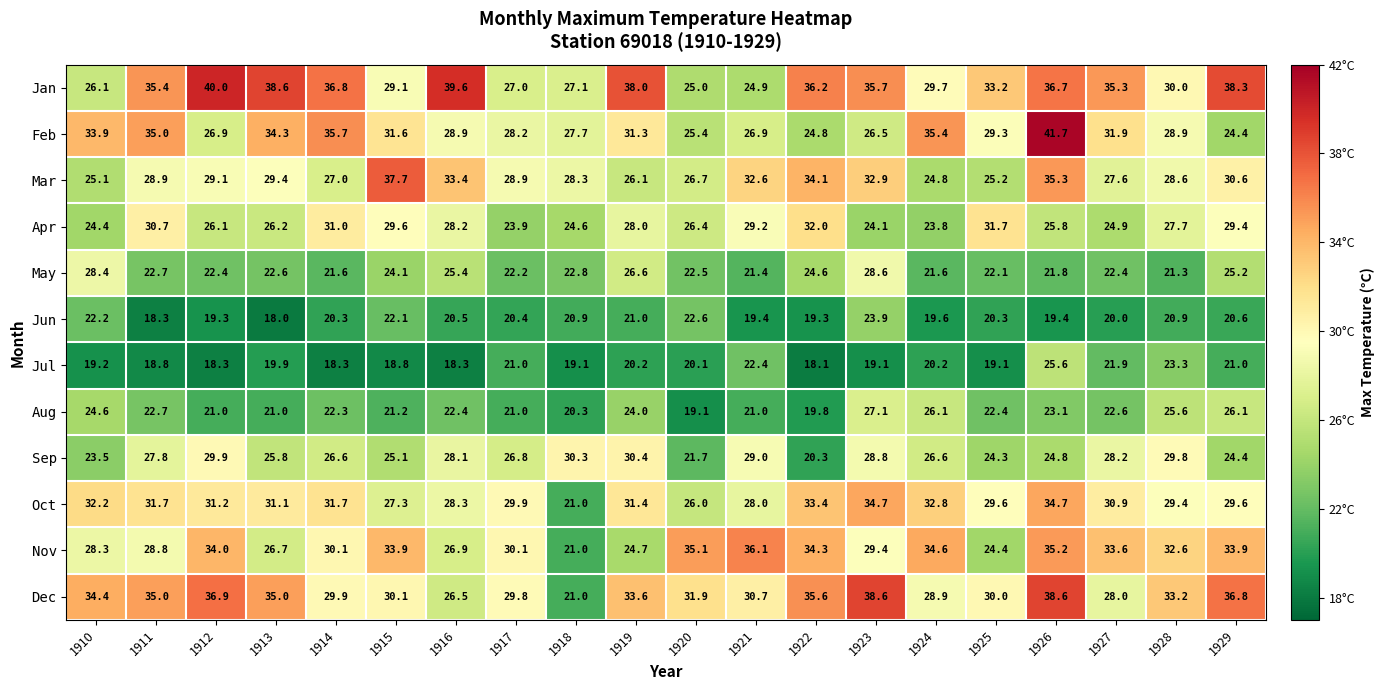

Rank the series by their maximum value, from lowest to highest.

Jun, Jul, Aug, May, Sep, Apr, Oct, Nov, Mar, Dec, Jan, Feb